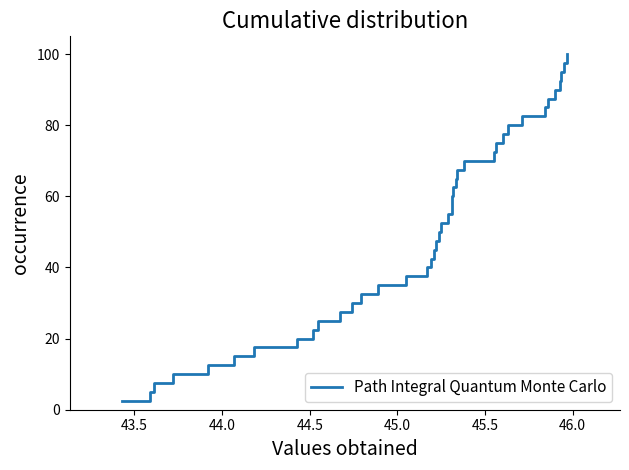

Reading left to right, extract all data points from this chart.

2.5	5.0	7.5	10.0	12.5	15.0	17.5	20.0	22.5	25.0	27.5	30.0	32.5	35.0	37.5	40.0	42.5	45.0	47.5	50.0	52.5	55.0	57.5	60.0	62.5	65.0	67.5	70.0	72.5	75.0	77.5	80.0	82.5	85.0	87.5	90.0	92.5	95.0	97.5	100.0